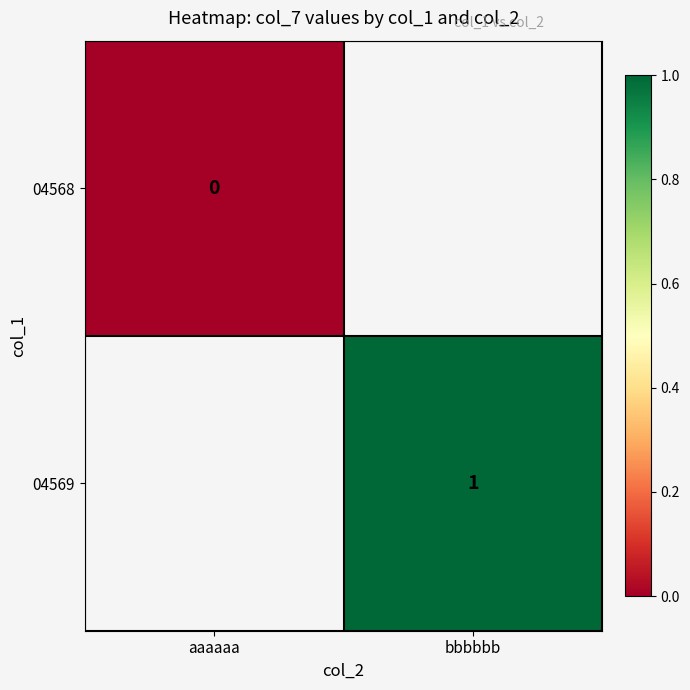

At how many categories does at least one series exceed 0?

1